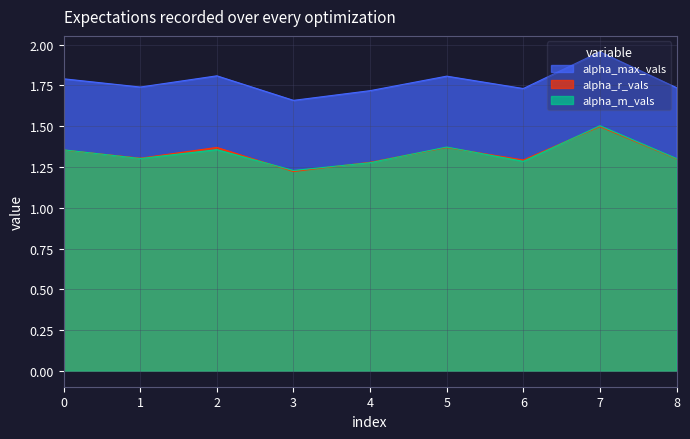

Where is alpha_max_vals nearest to the value 1?

3